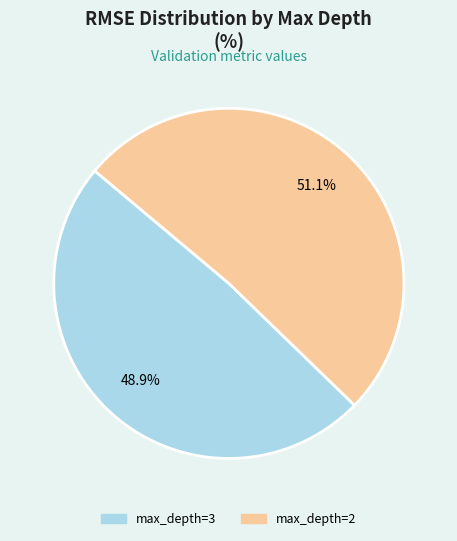

How much of the chart is everything except max_depth=3?

51.1%